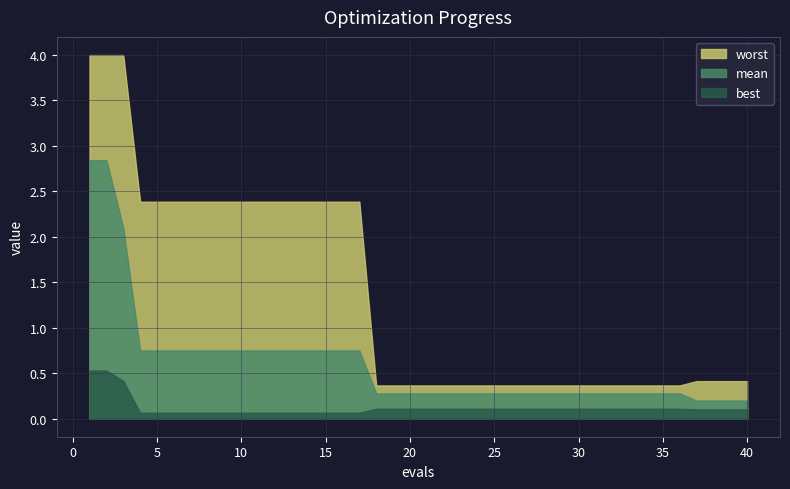

What is the lowest value of the best series?

0.1